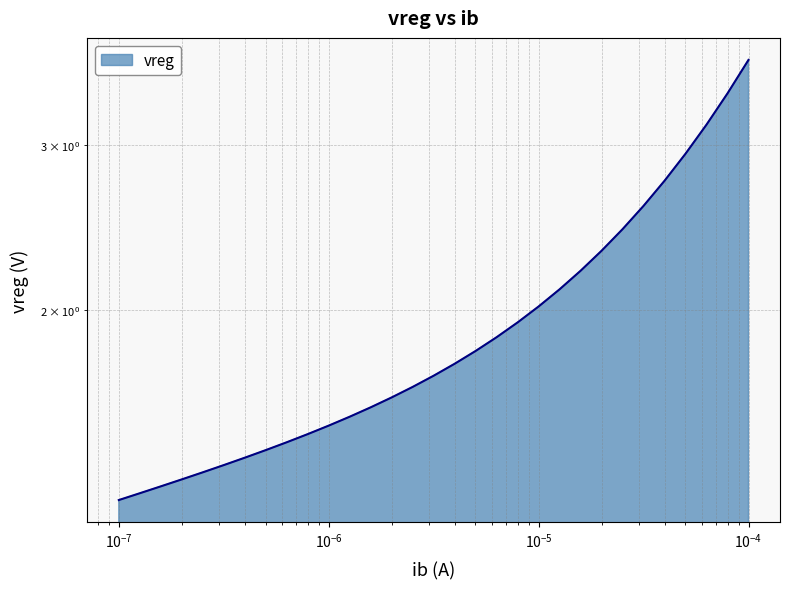

What is the minimum value shown in the chart?

1.3